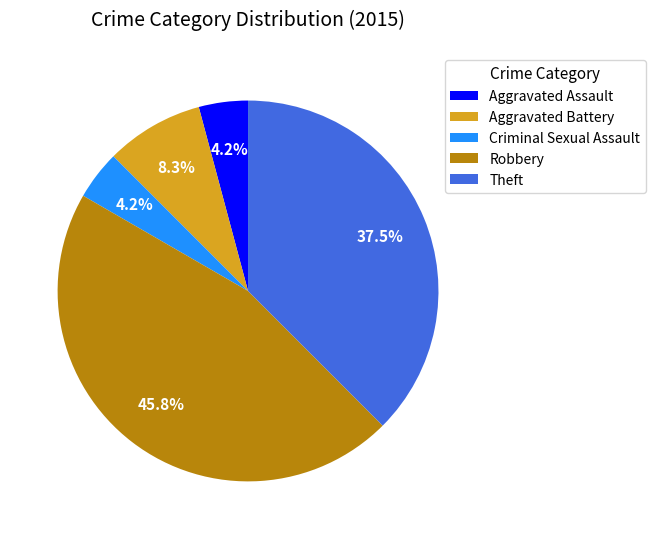

Count the number of slices in the pie.

5